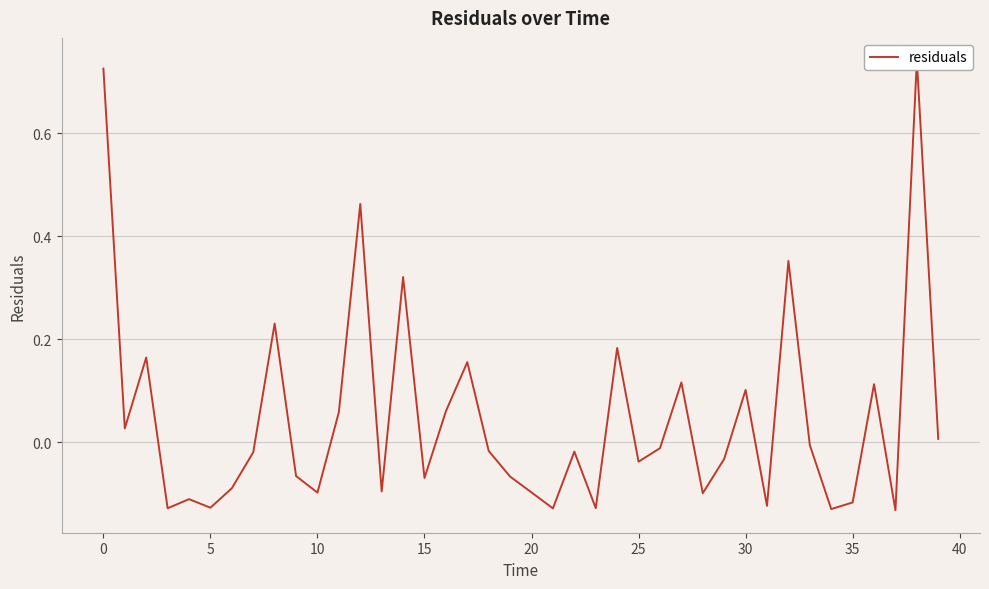

How many distinct data groups are displayed?

1